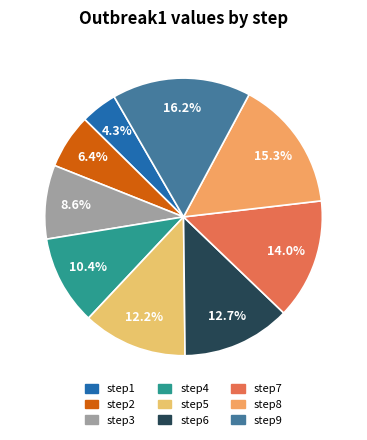

To the nearest percent, what is the average slice percentage?

11%